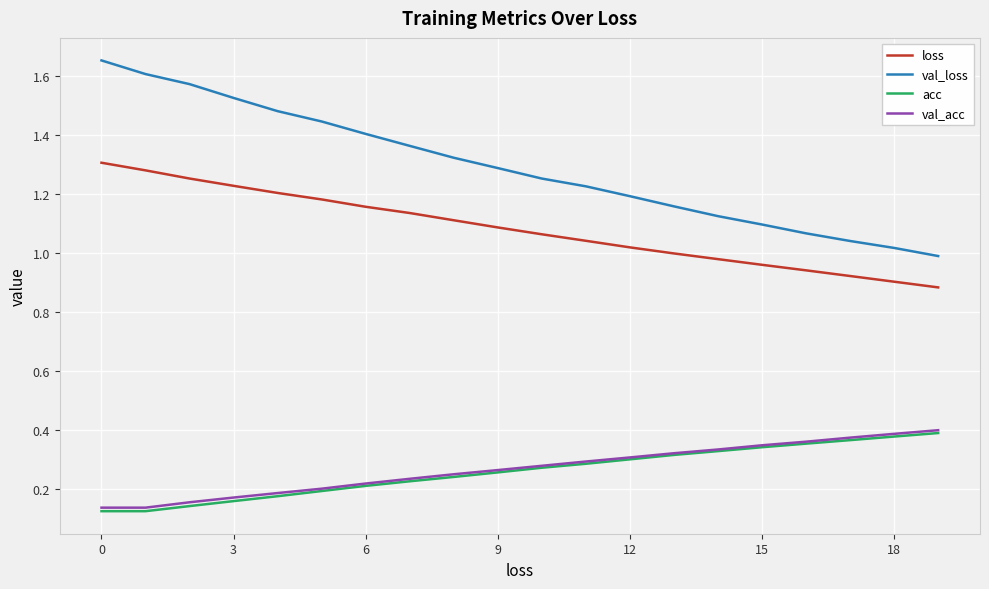

Which series has the largest range (max minus min)?

val_loss